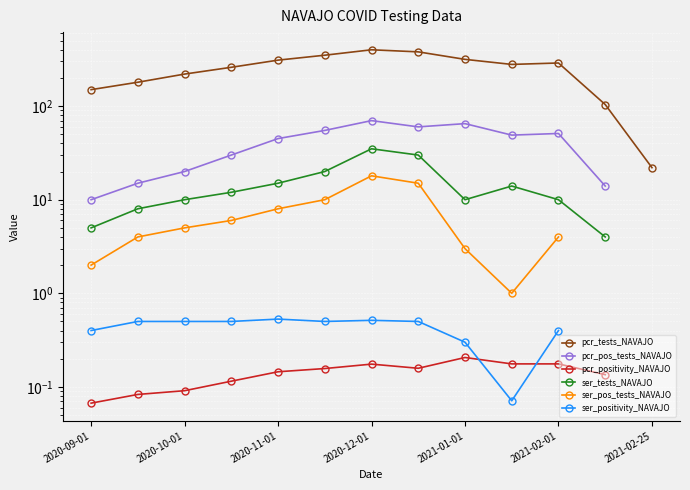

Which series has the widest spread of values?

pcr_tests_NAVAJO